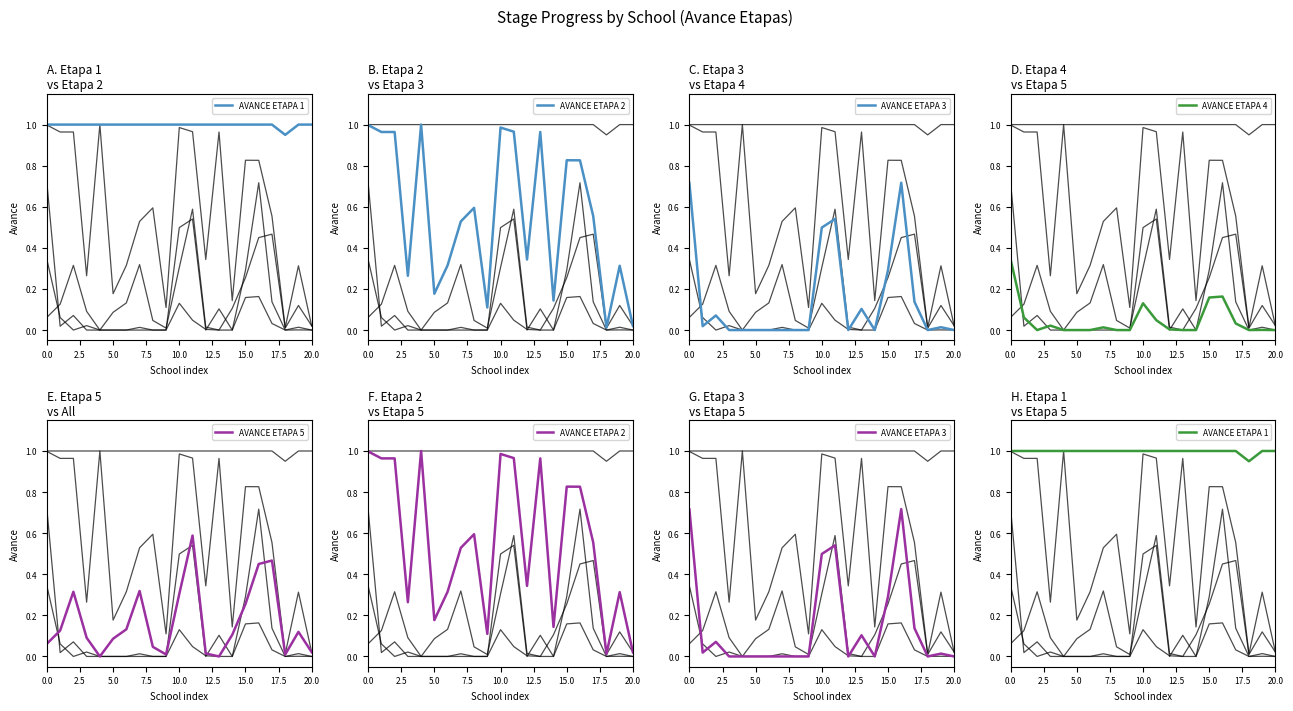

What is the value of the AVANCE ETAPA 3 point at the 14th from the left?

0.1